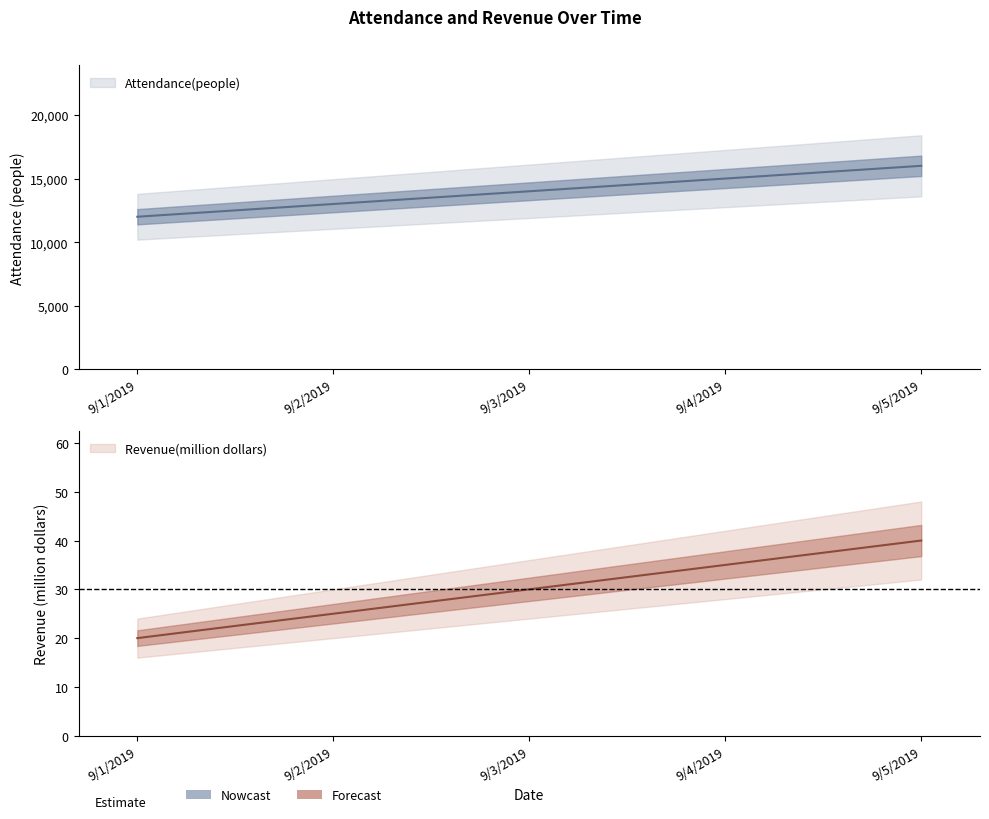

What position from the left is 9/4/2019?

4